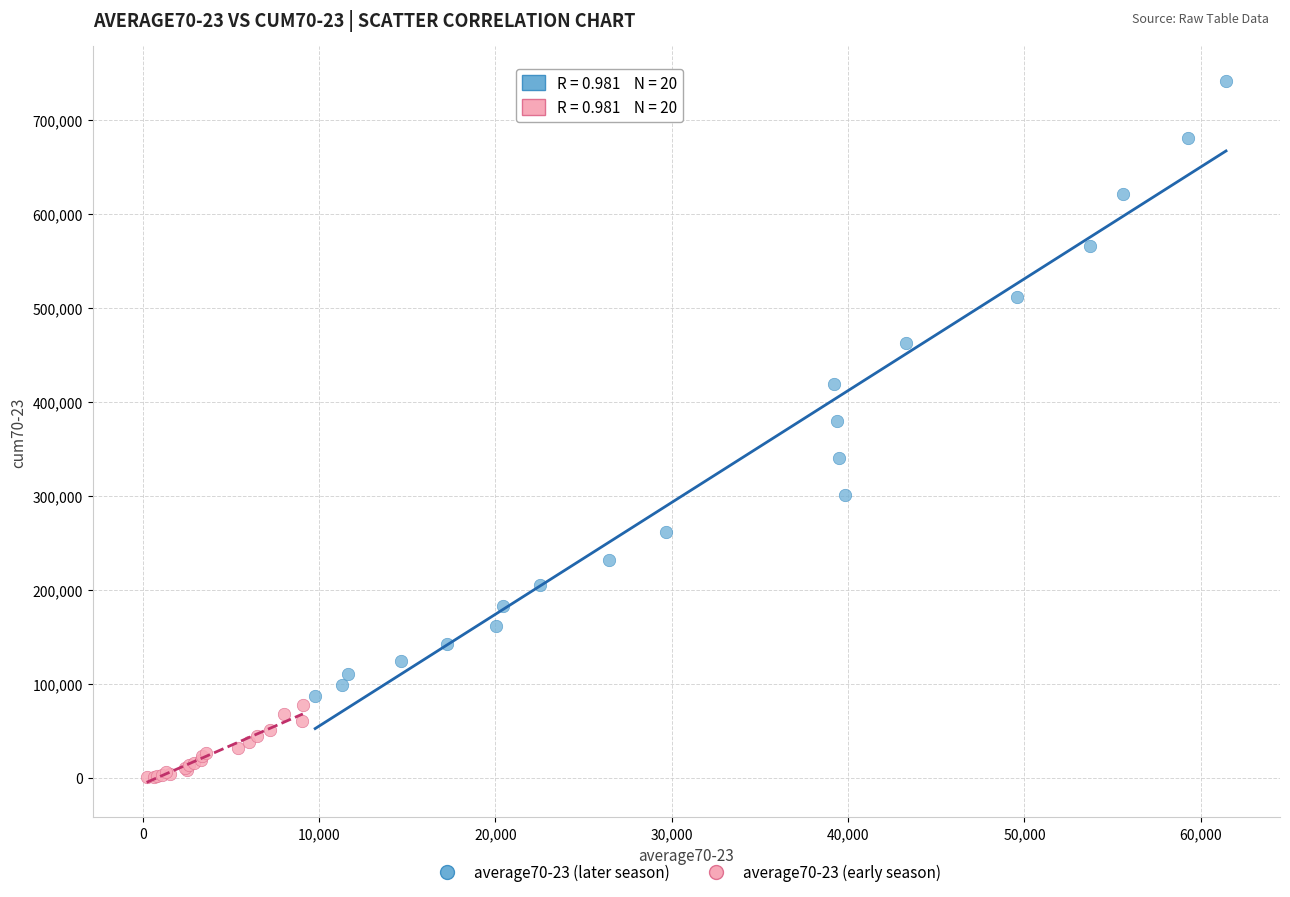

Which series contains the lowest Y value?

average70-23 (early season)